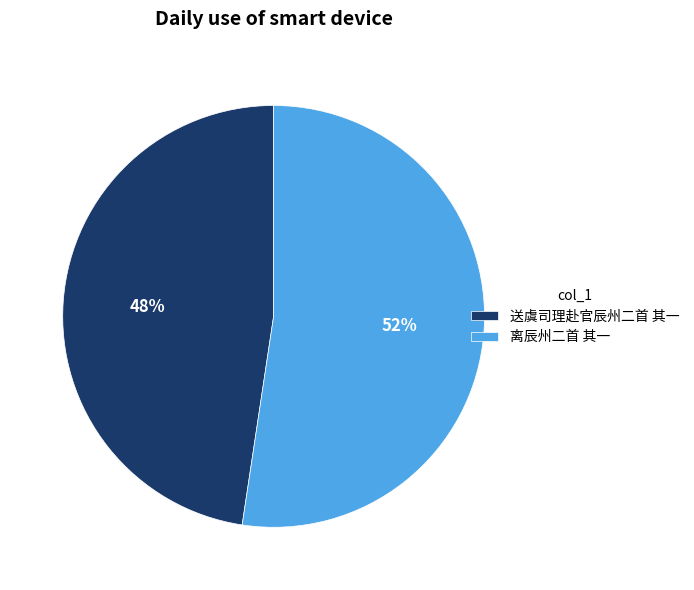

Which has a higher value, 离辰州二首 其一 or 送虞司理赴官辰州二首 其一?

离辰州二首 其一